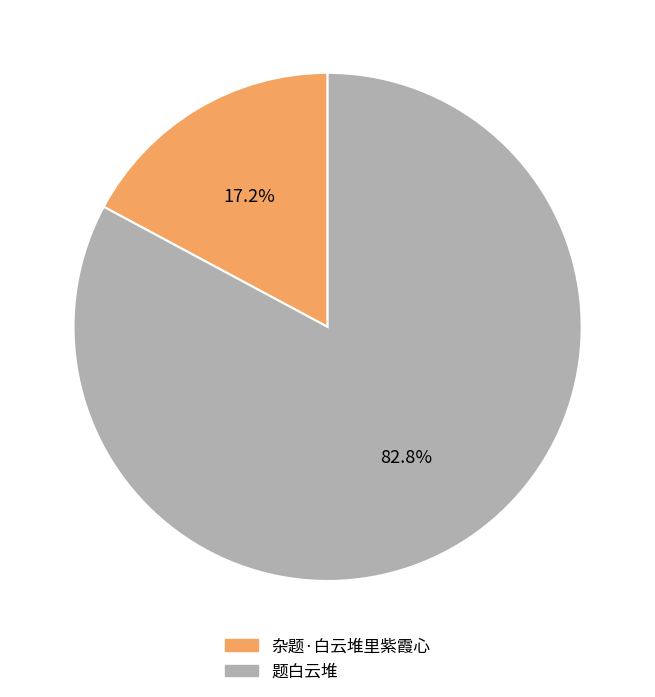

Between 题白云堆 and 杂题·白云堆里紫霞心, which is larger?

题白云堆